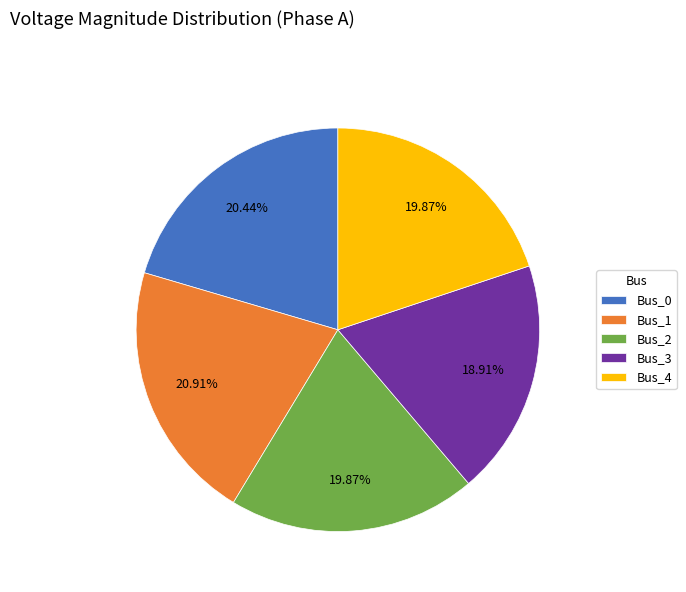

Do Bus_2 and Bus_1 together represent more than half of the pie?

No